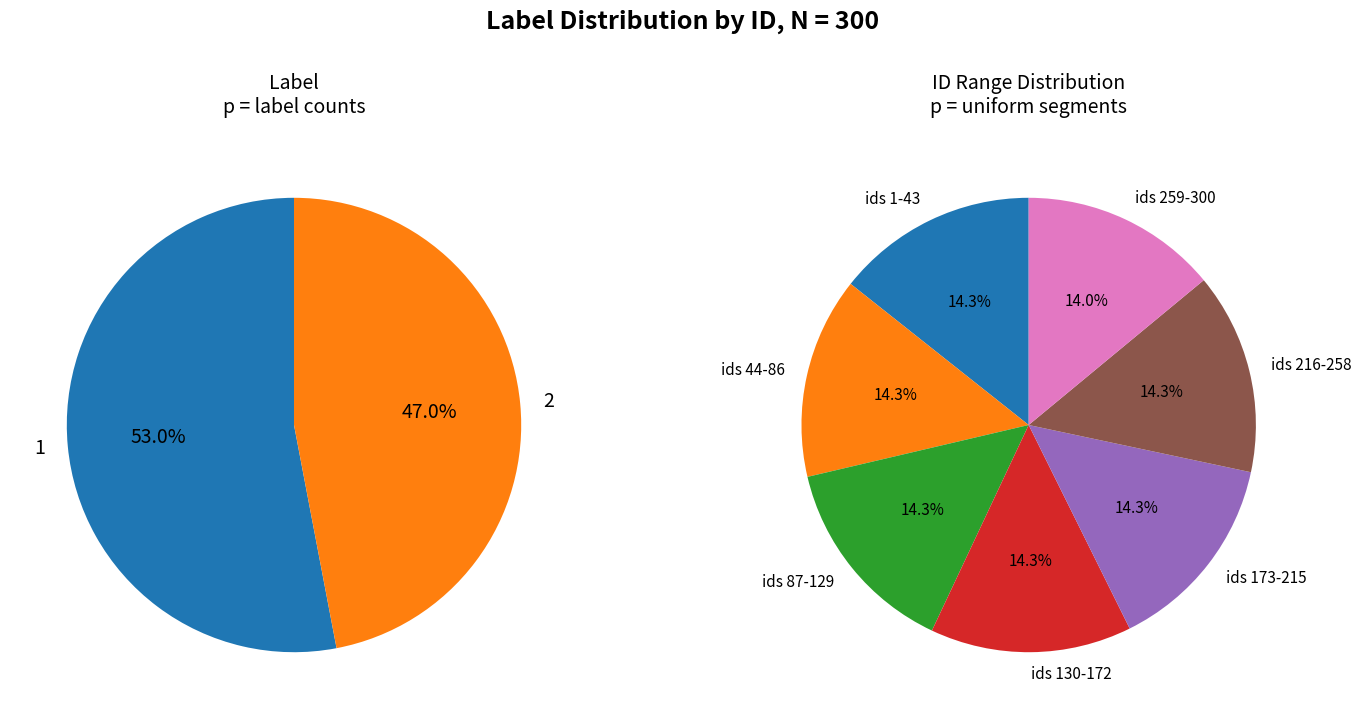

Which category has the biggest portion of the pie?

1